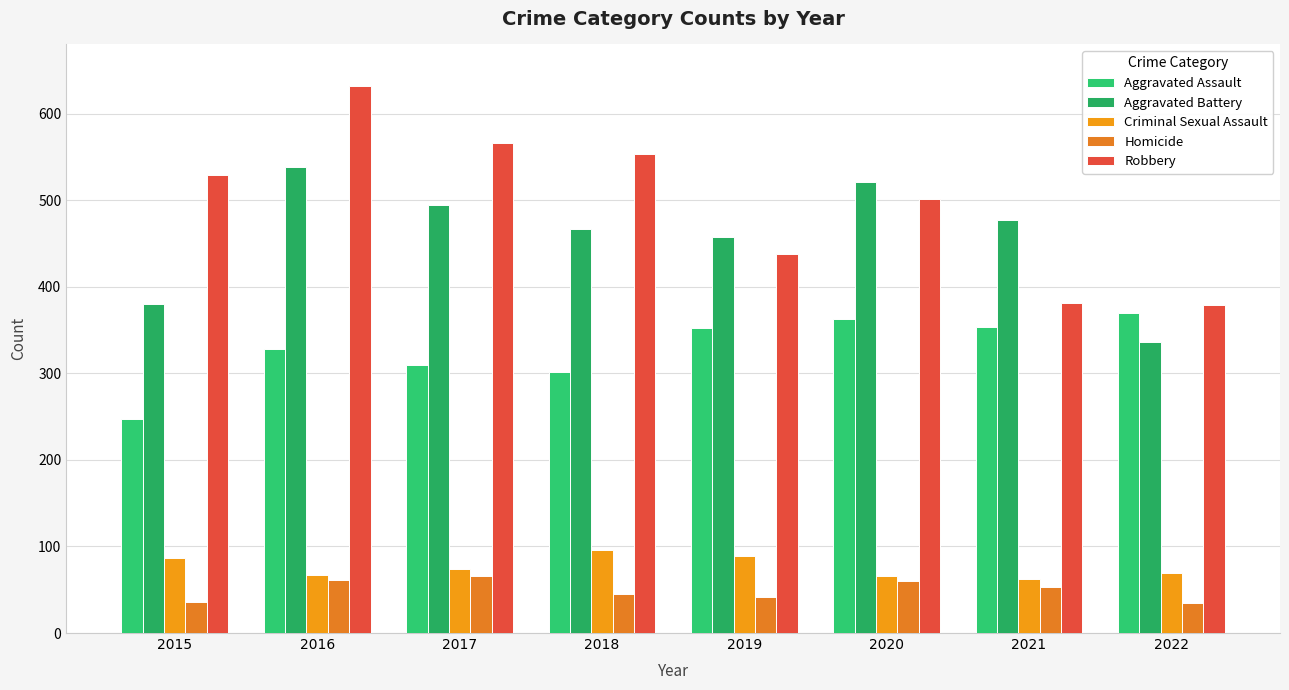

At which label does Homicide first exceed 53?

2016